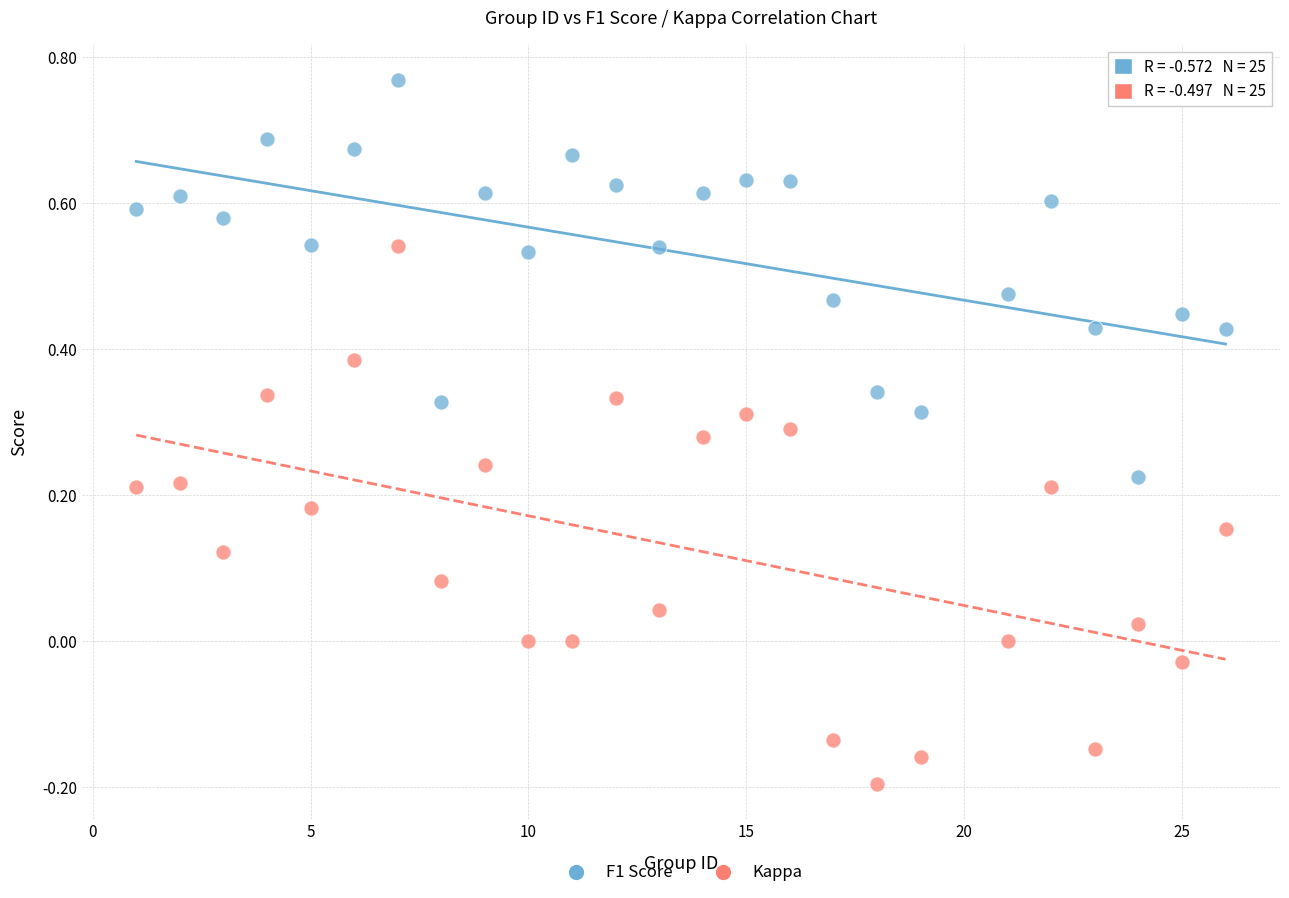

Which series reaches the minimum Y coordinate?

Kappa